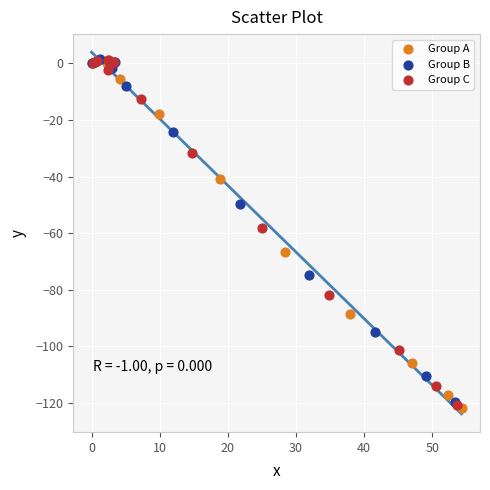

What are all the series names shown in the legend?

Group A, Group B, Group C